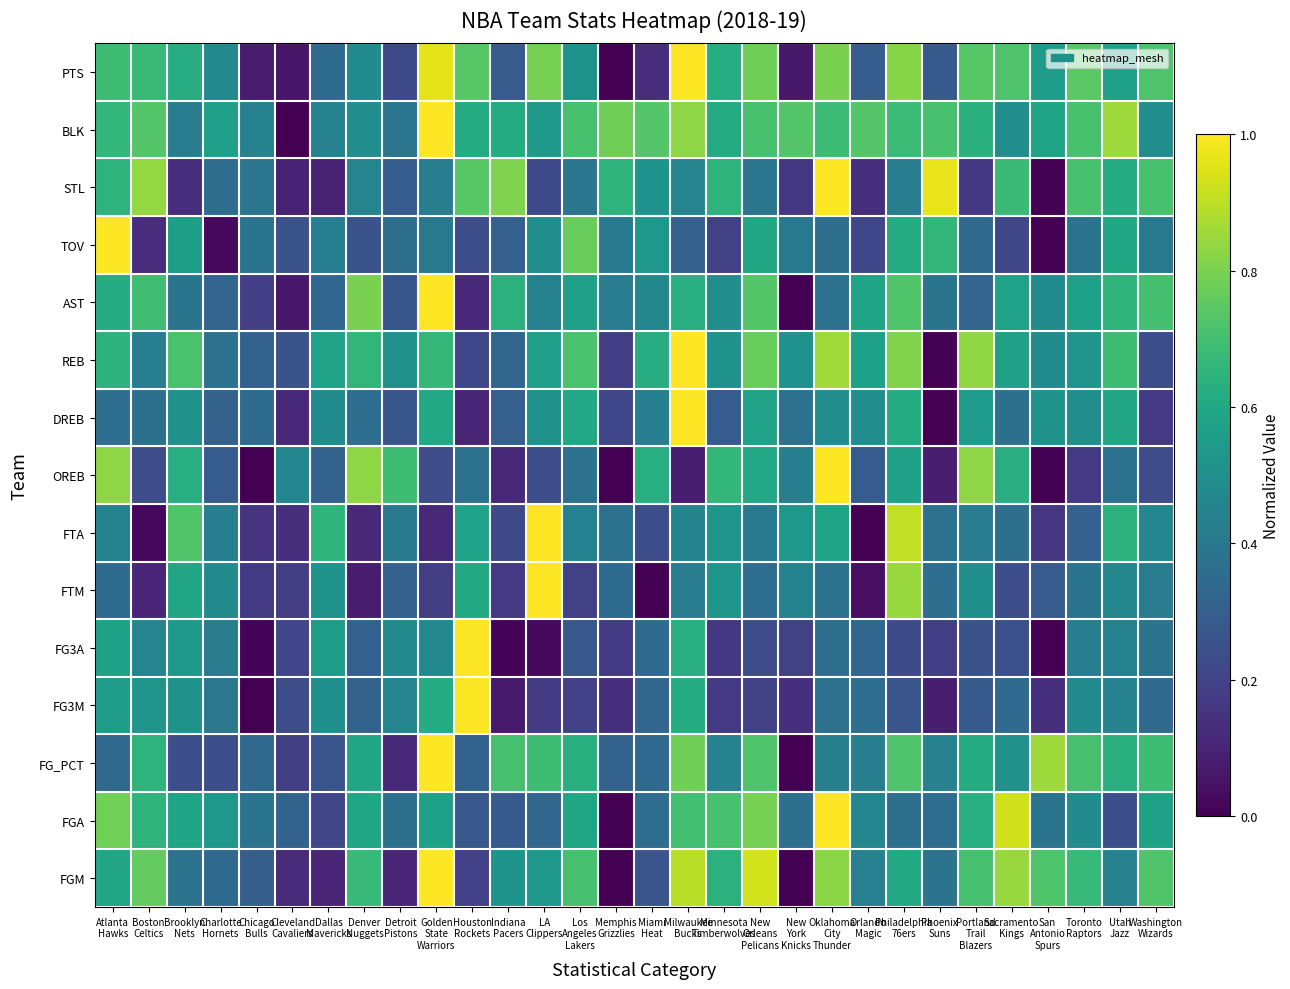

What is the maximum value shown in the chart?

1.0